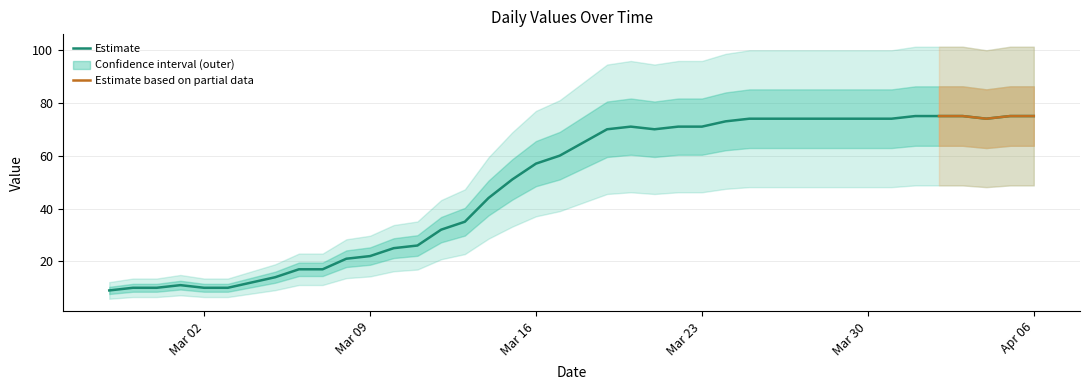

What is the highest value of the Estimate series?

75